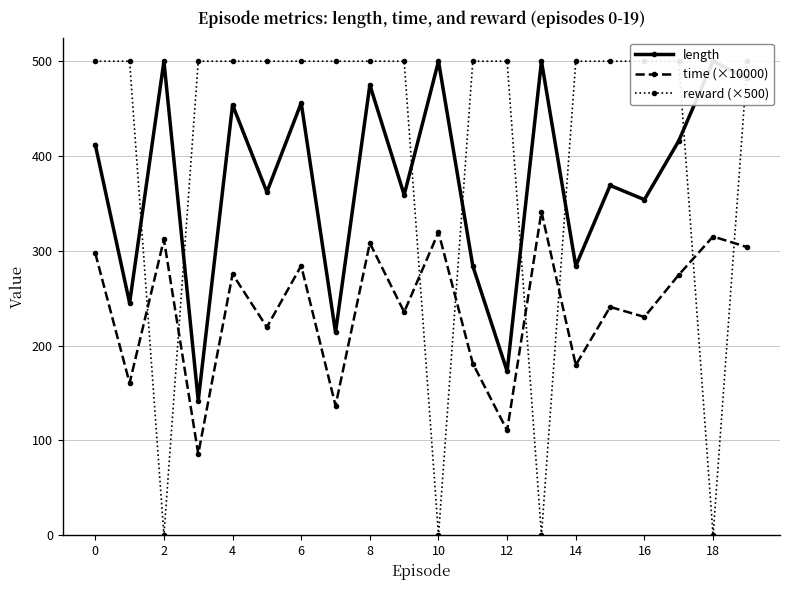

In time (×10000), how many points are higher than both neighbors (excluding endpoints)?

8